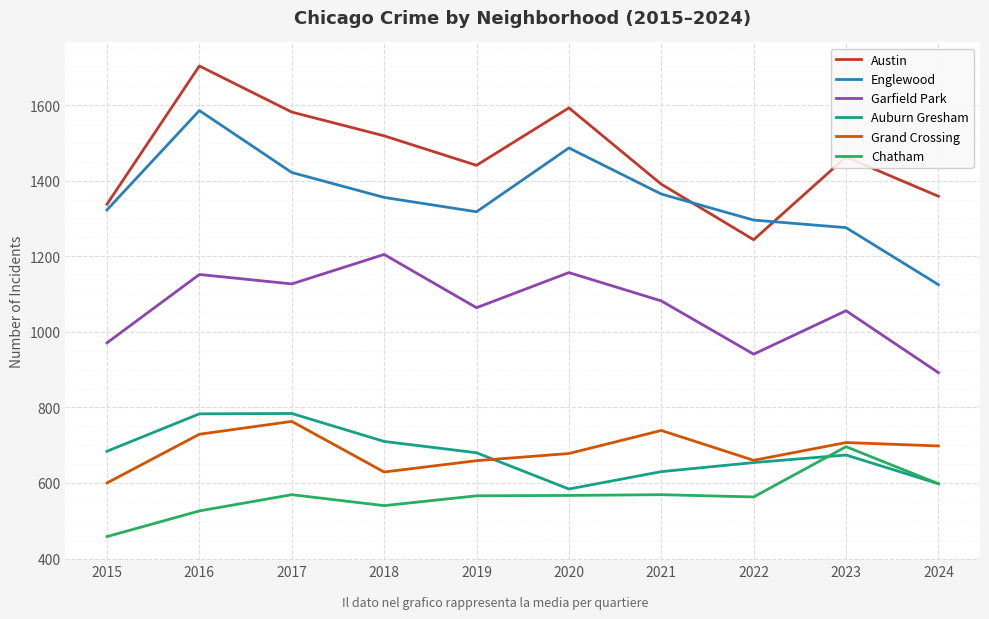

How many categories are shown in the chart?

10